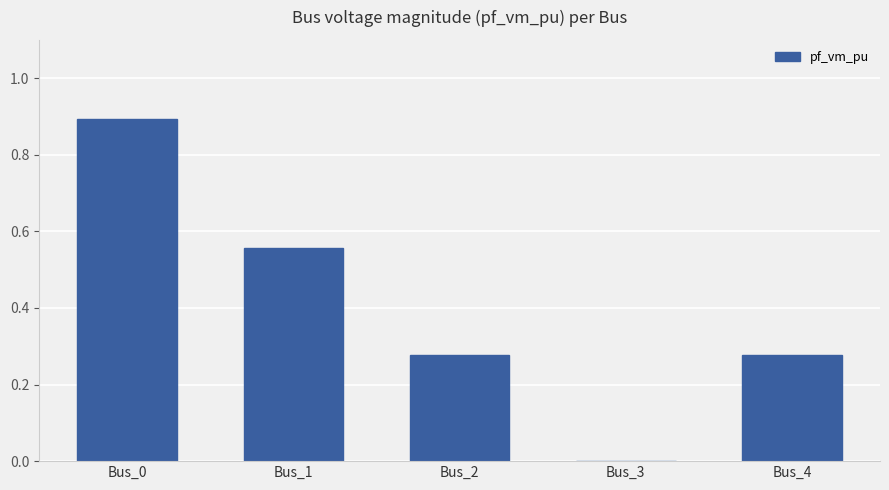

The chart shows a value of 0.0 at Bus_3. True or false?

True